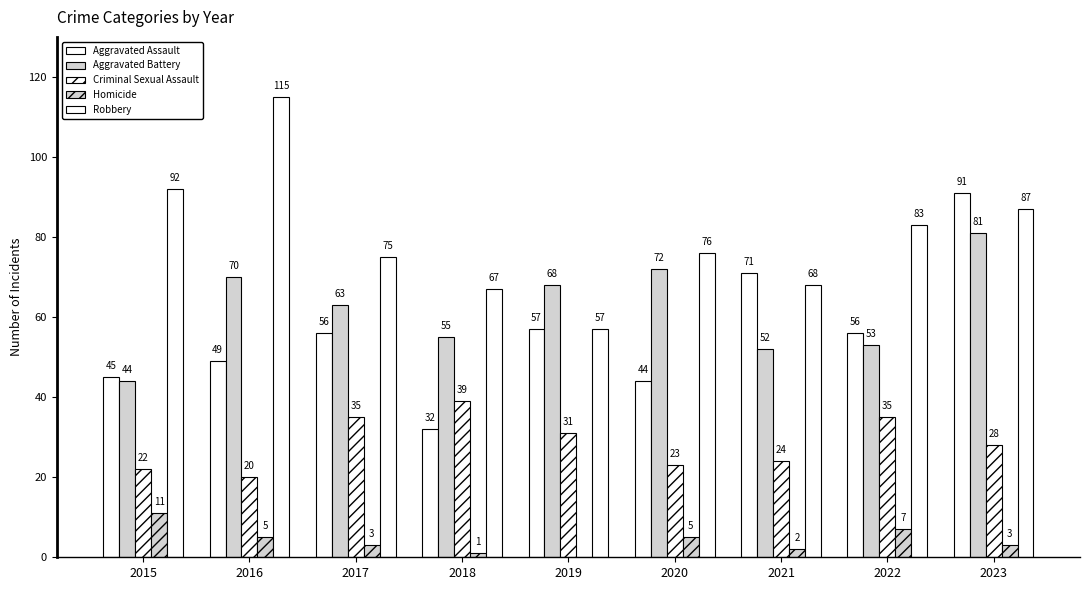

How many distinct data groups are displayed?

5